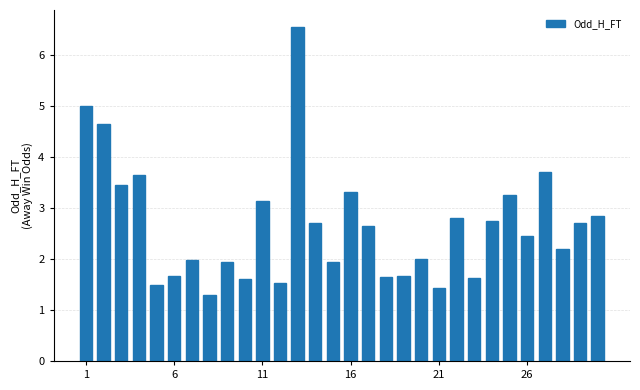

Are the bars horizontal?

No